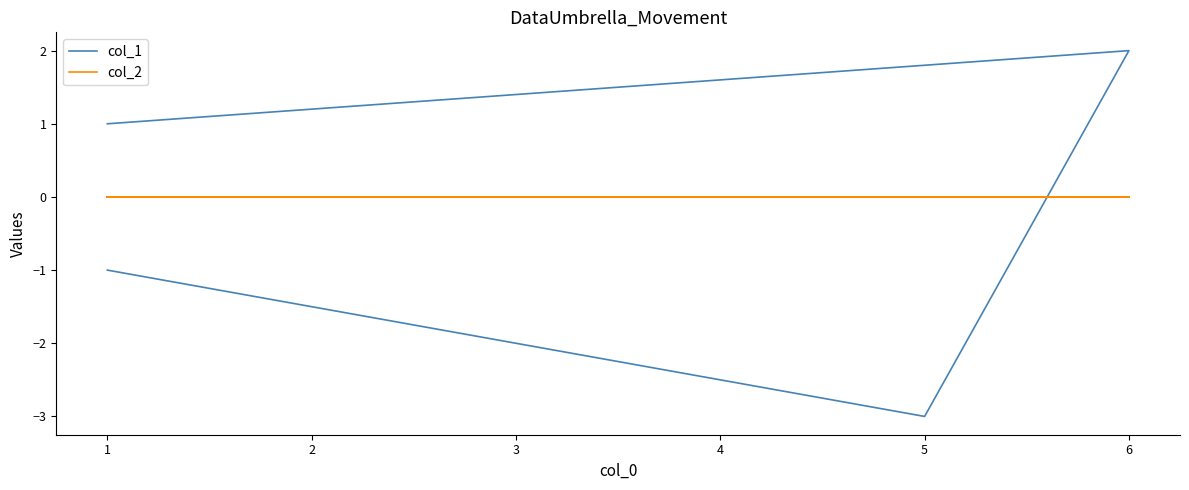

How many values in the col_1 series exceed 1?

1